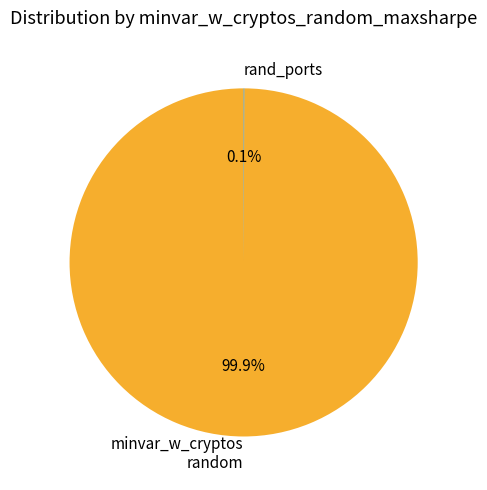

What is the majority slice?

minvar_w_cryptos random